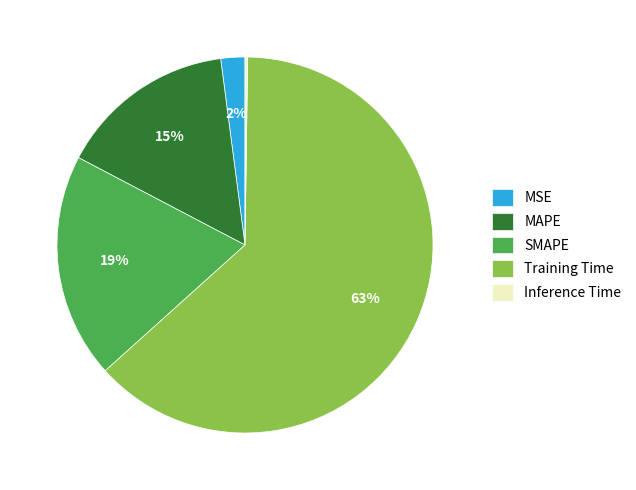

What is the largest slice in the pie chart?

Training Time